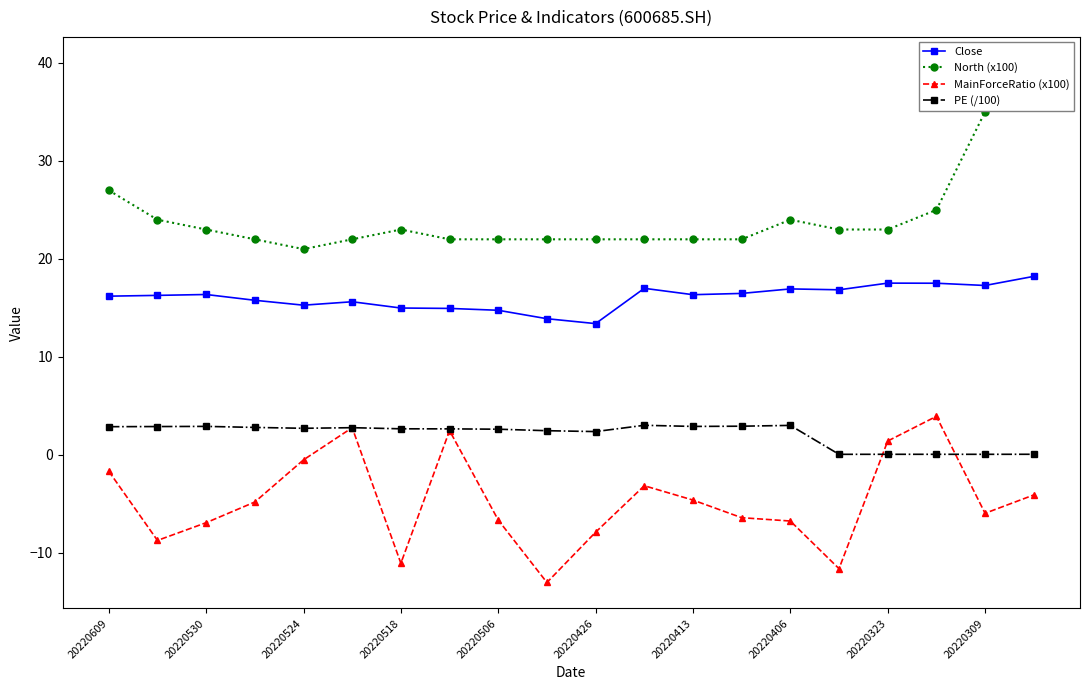

What is the minimum value shown in the chart?

-13.0